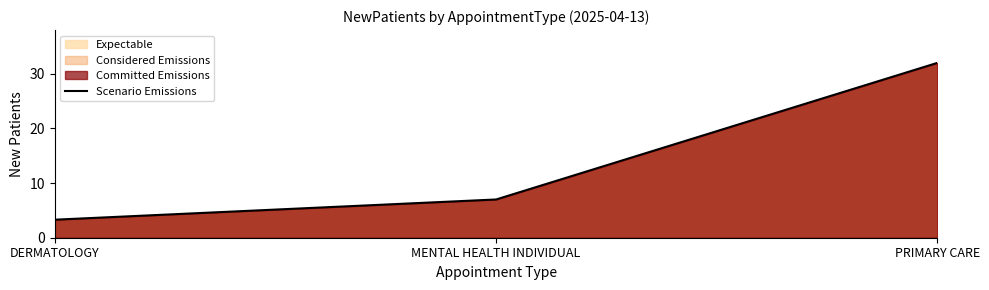

How many lines are shown in the chart?

1